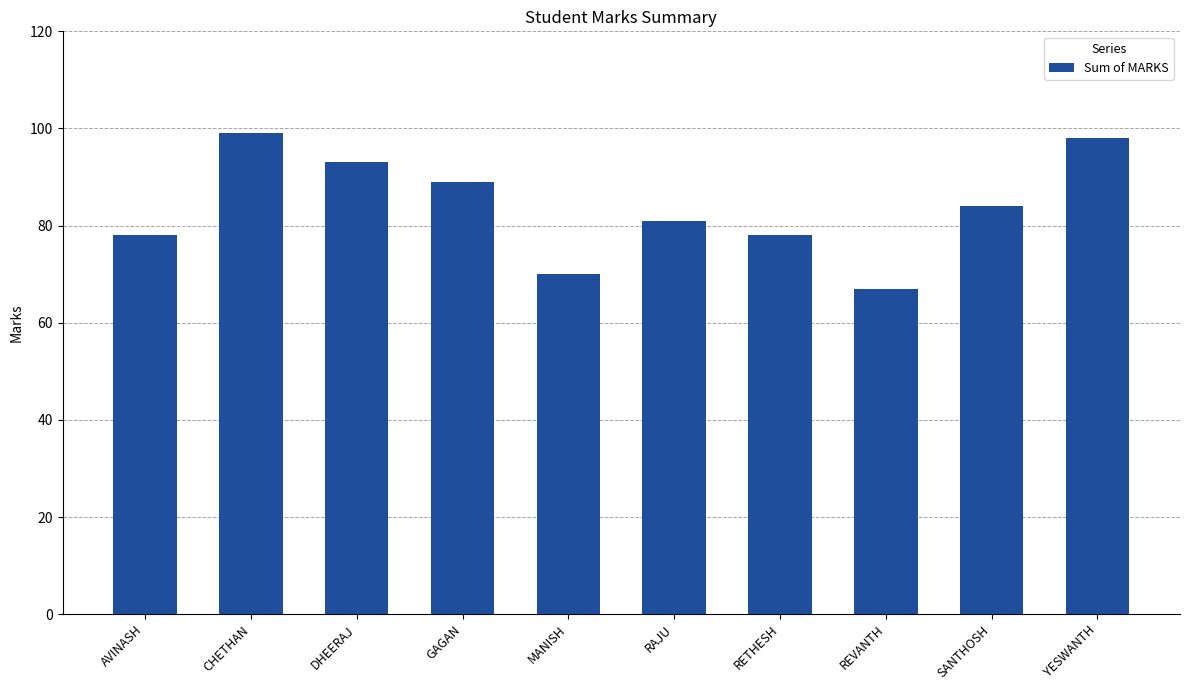

How many data points are less than 84?

5